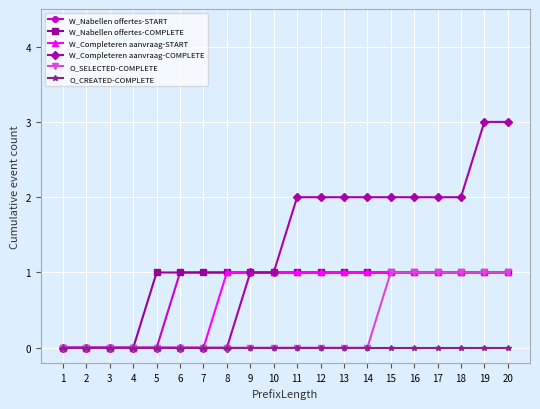

Which series has the largest total across all categories?

W_Completeren aanvraag-COMPLETE